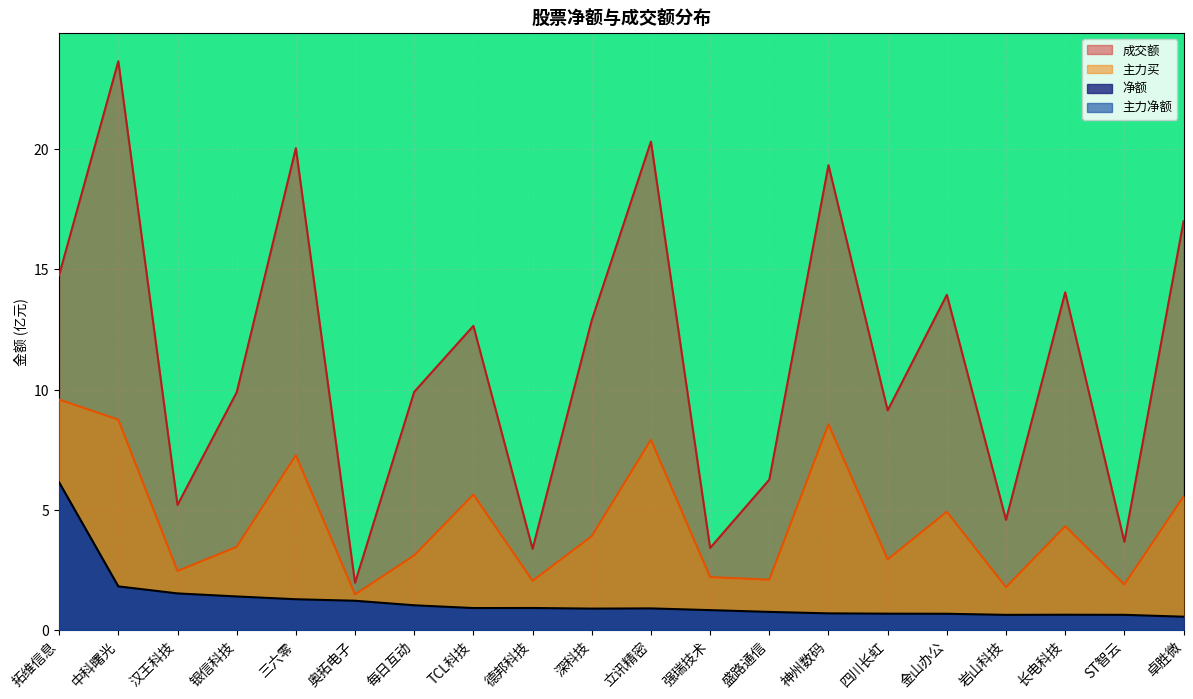

What is the difference between the second highest and minimum values in the 净额 series?

1.3